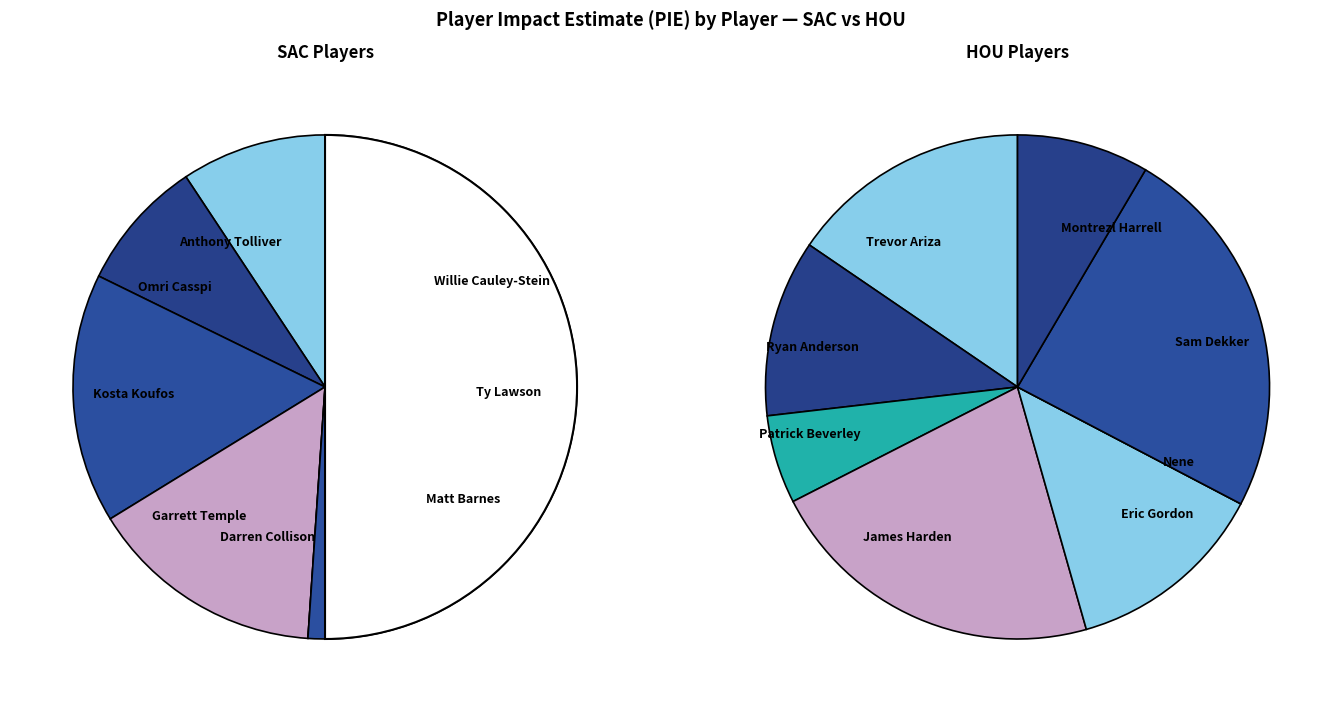

Is it true that SAC Total is 32% of the pie?

False